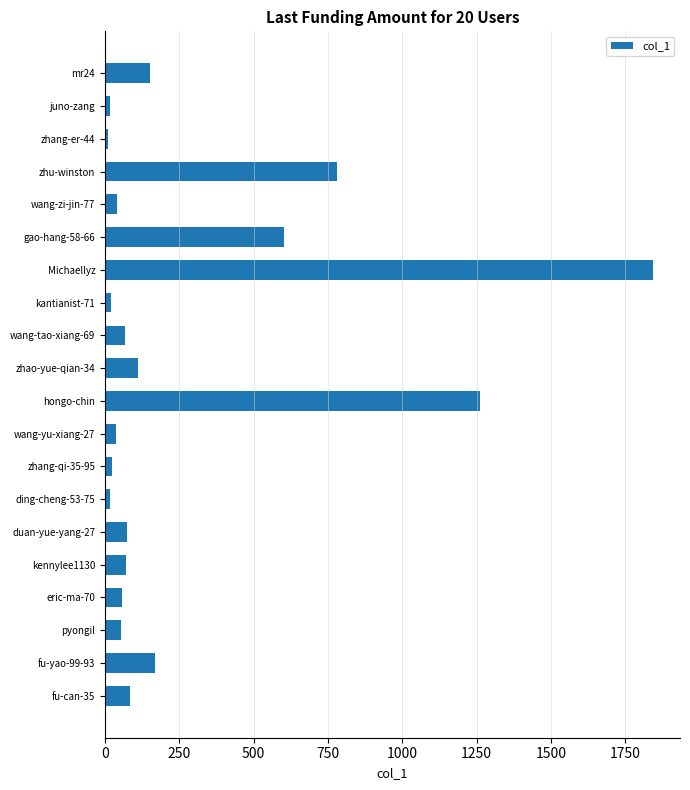

What is the maximum value shown in the chart?

1842